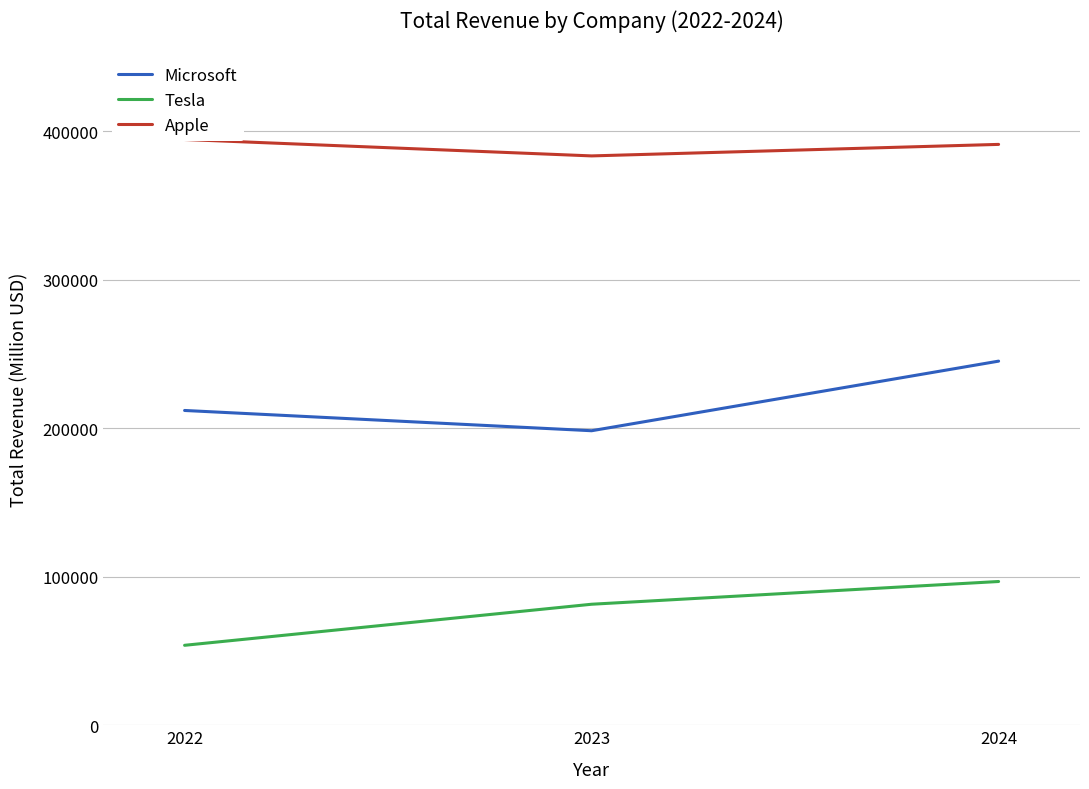

Does the chart display data point markers on the line(s)?

No